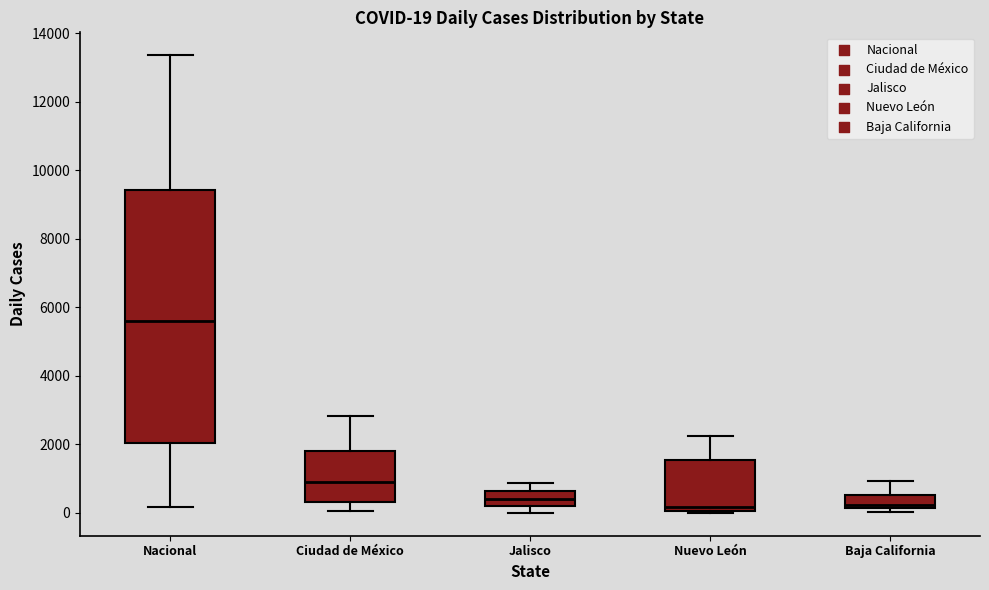

Which box has the highest median line?

Nacional